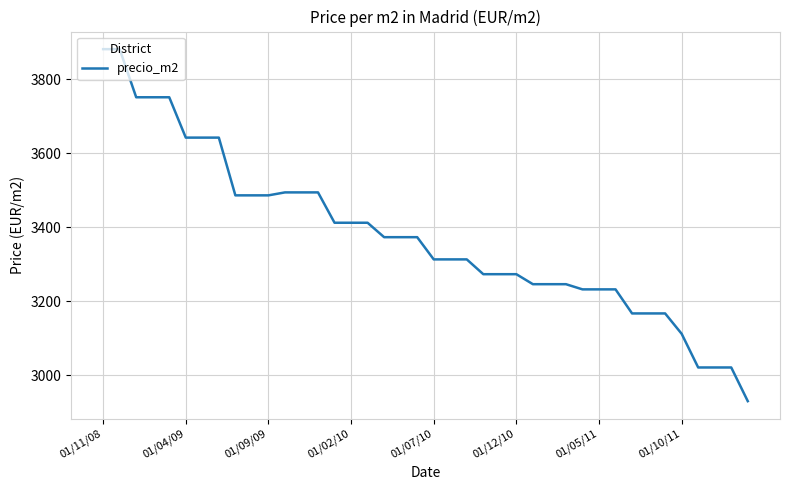

What is the difference between the maximum and minimum values?

951